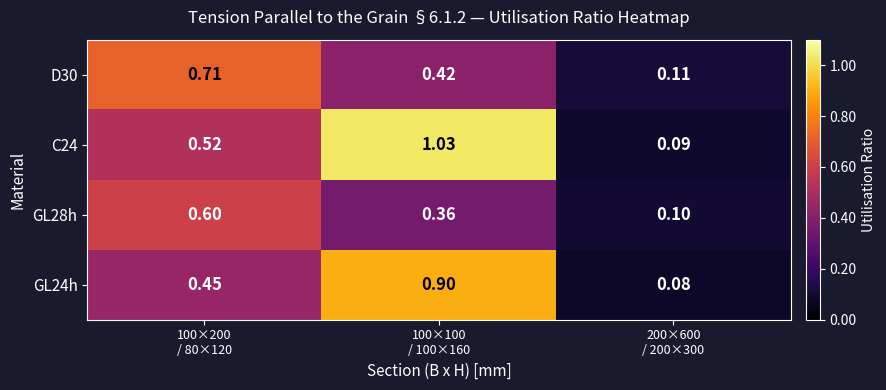

How many categories are shown in the chart?

3